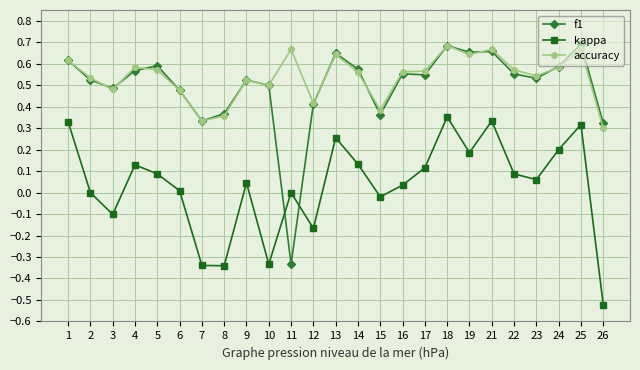

Is the value of accuracy at 19 greater than the value of f1 at 4?

Yes